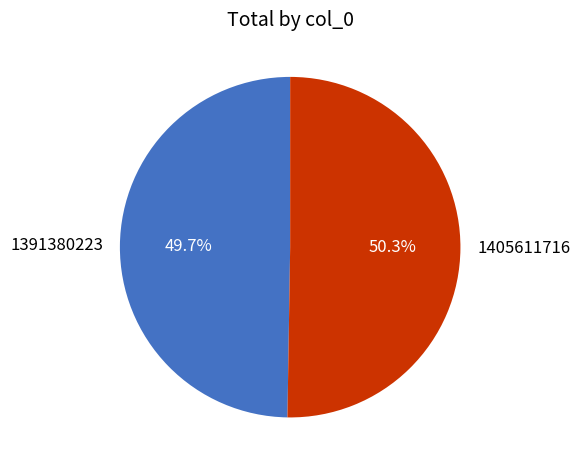

To the nearest percent, what percentage of the pie is 1391380223?

50%